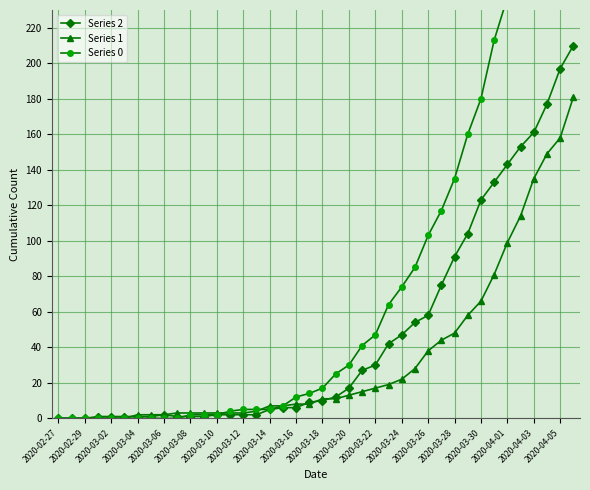

Is it true that Series 1 equals 30 at 2020-03-22?

False